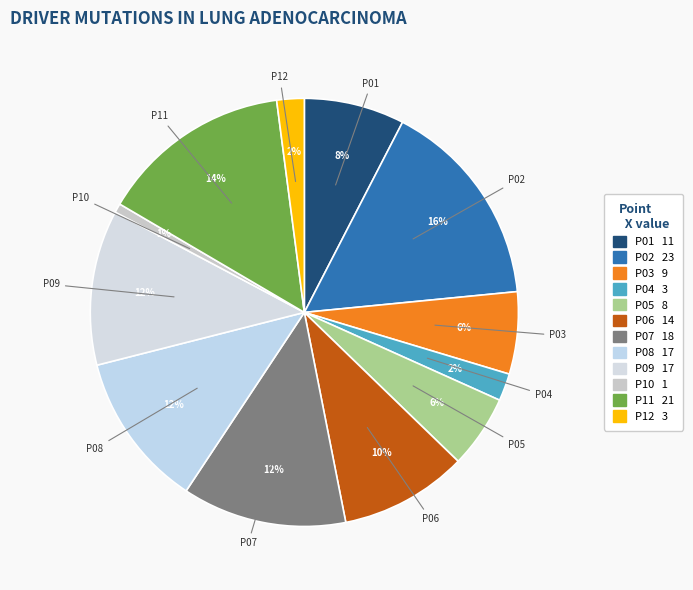

How many slices are in this pie chart?

12